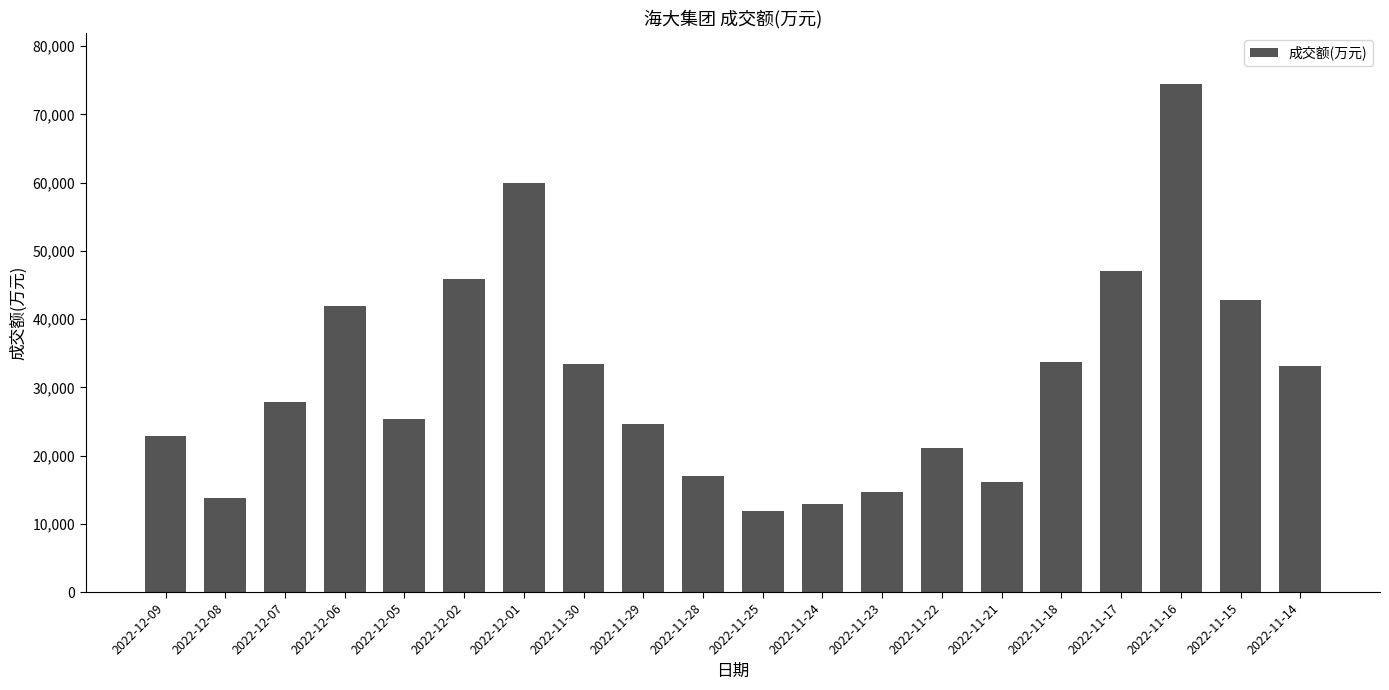

What is the sum of the values at 2022-12-02 and 2022-11-17?

92876